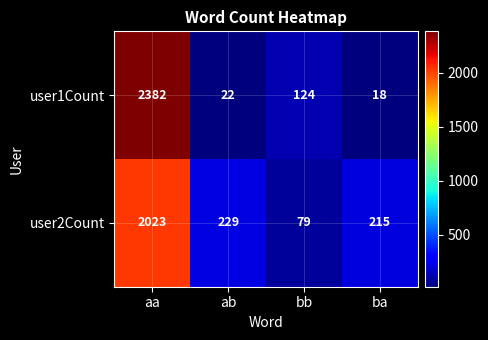

Count the number of categories in the chart.

4